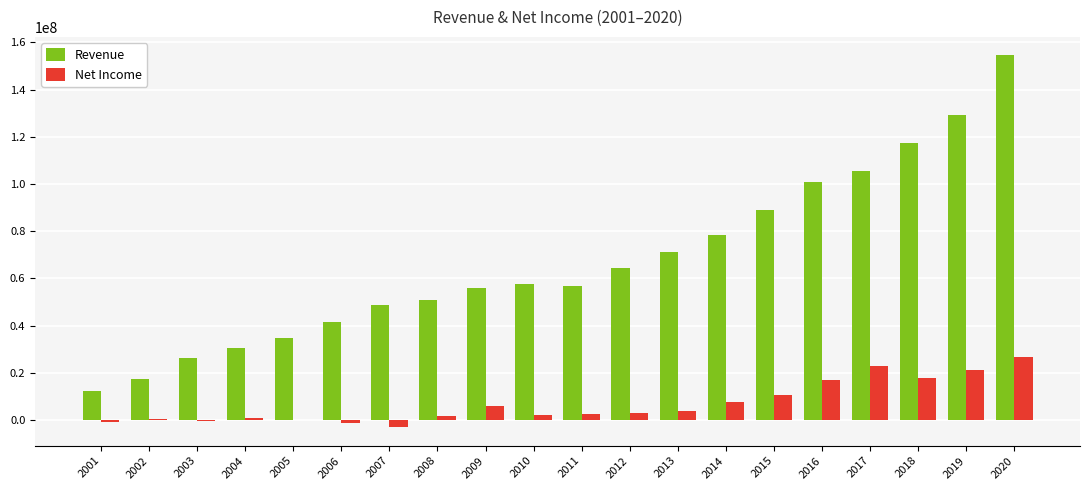

Is the value of Net Income at 2013 greater than the value of Revenue at 2020?

No